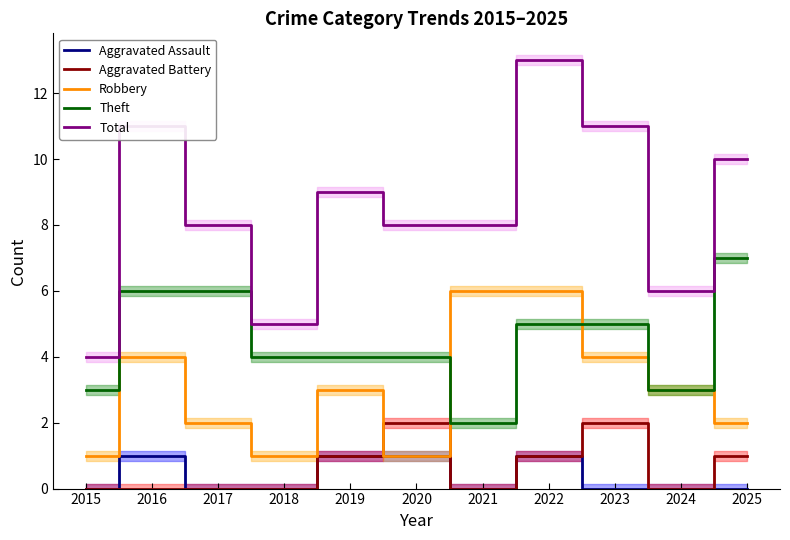

True or false: Aggravated Assault and Robbery cross at least once.

False